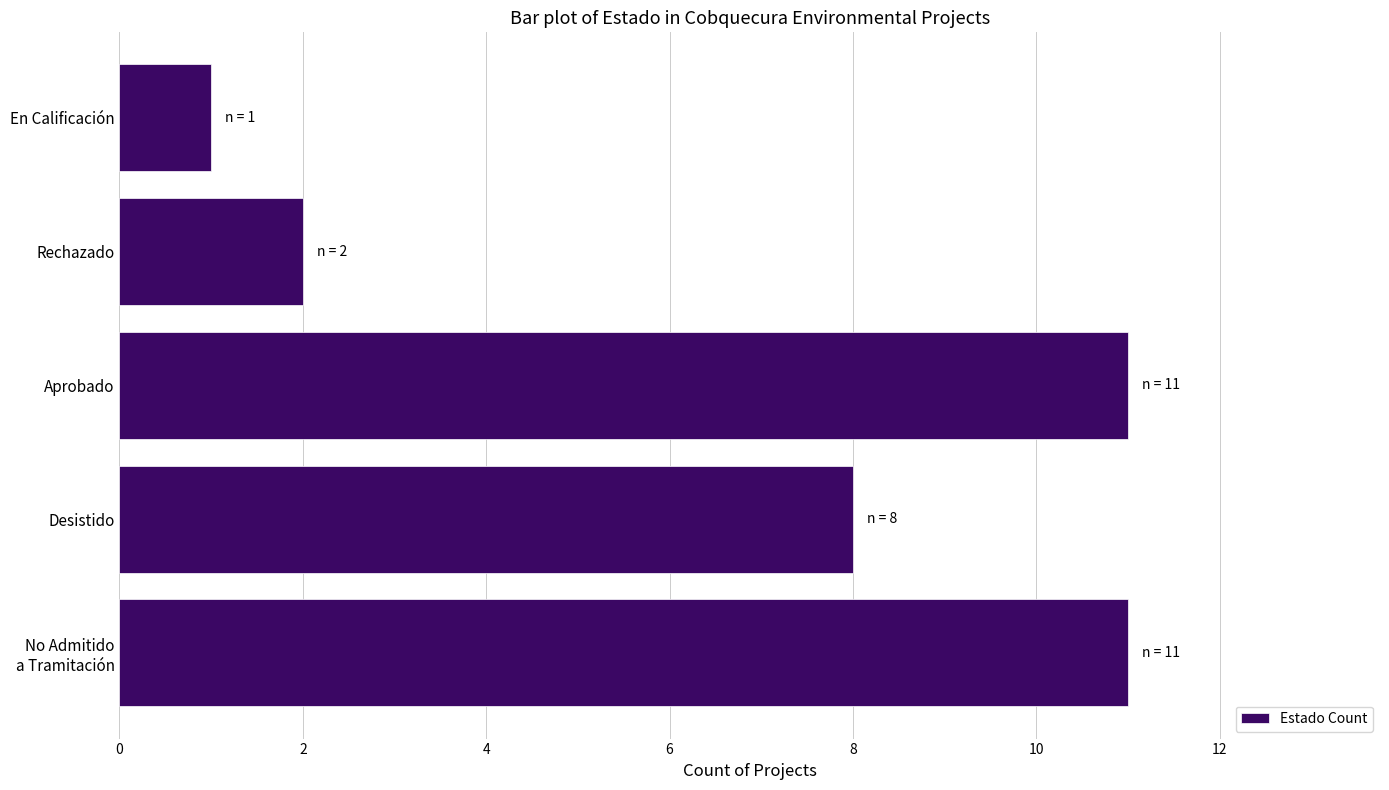

What is the minimum value shown in the chart?

1